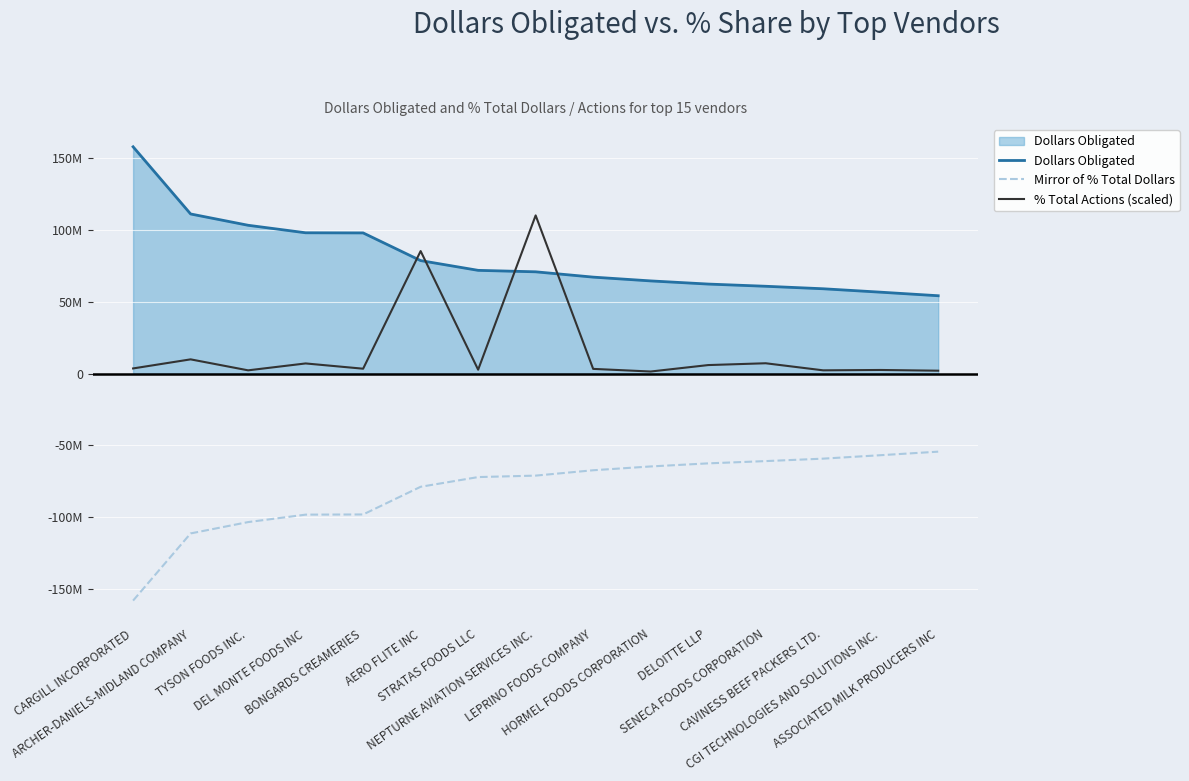

Does the chart have visible grid lines?

Yes